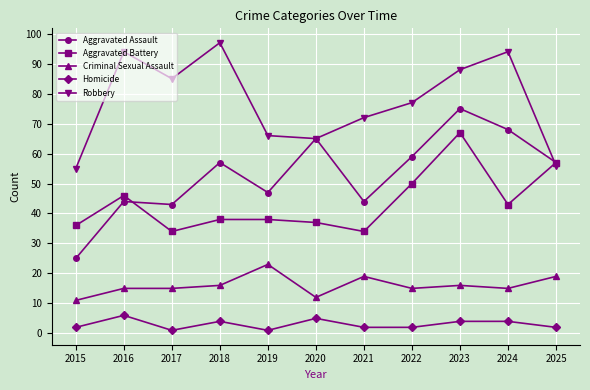

Is it true that Aggravated Battery equals 9 at 2018?

False